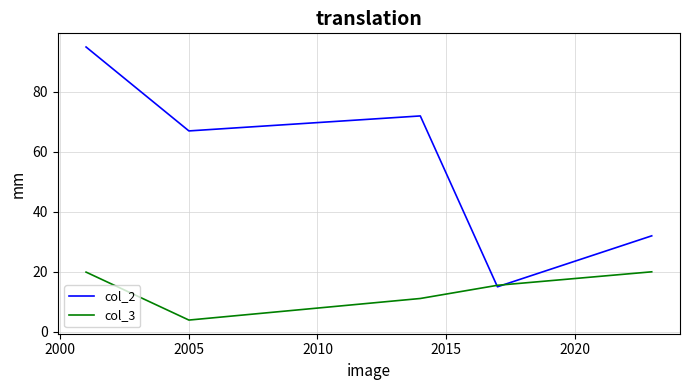

What is the sum of all col_3 values?

70.4